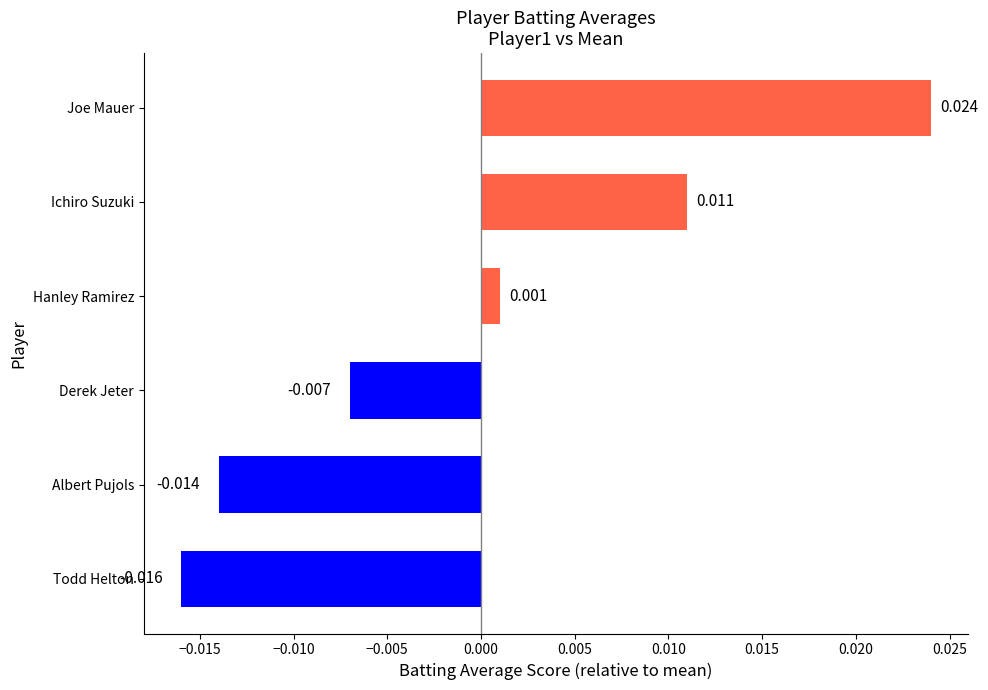

How many values are below zero?

3